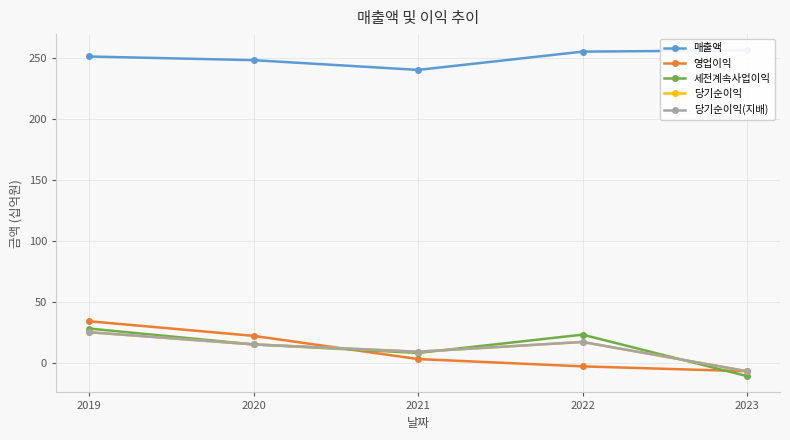

Where is 세전계속사업이익 nearest to the value 8?

2021